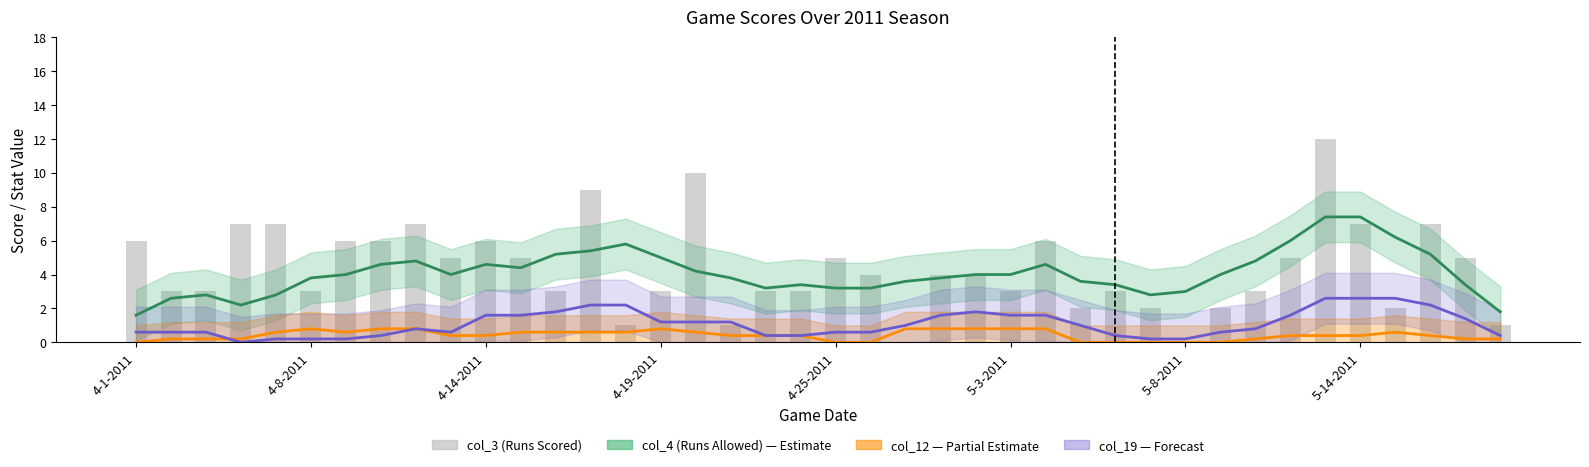

Where is the data nearest to the value 6?

4-1-2011